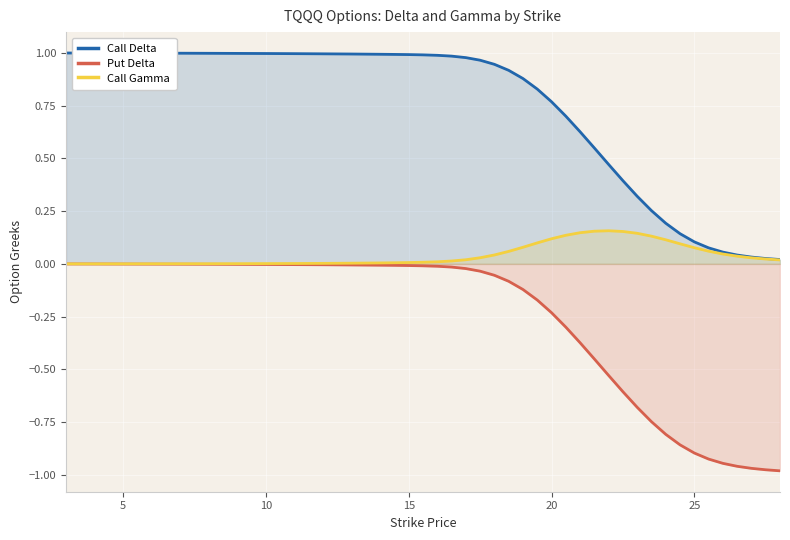

Which series has the widest spread of values?

Put Delta